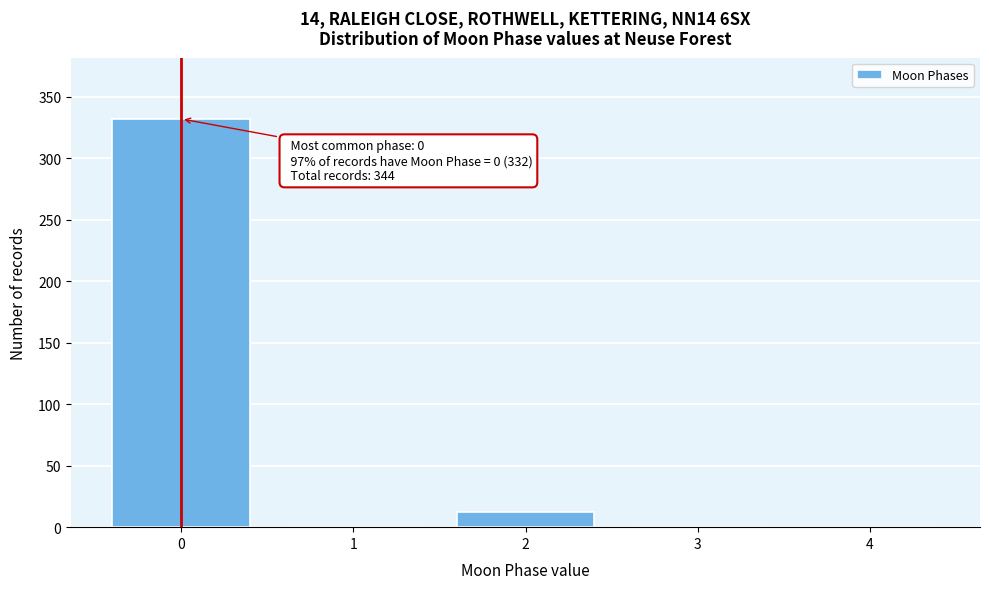

Reading right to left, transcribe all the data shown in this chart.

4=0	3=0	2=12	1=0	0=332